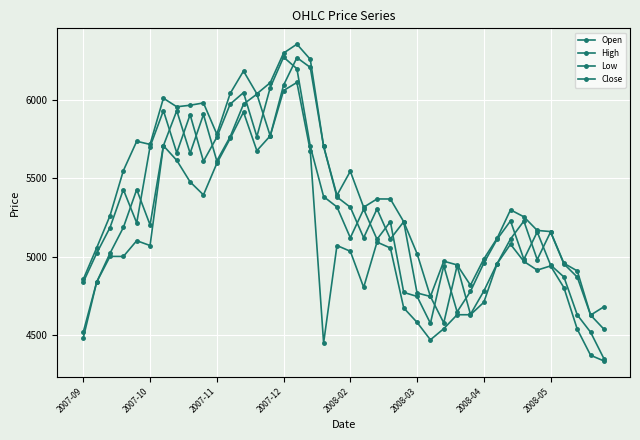

How many lines are shown in the chart?

4